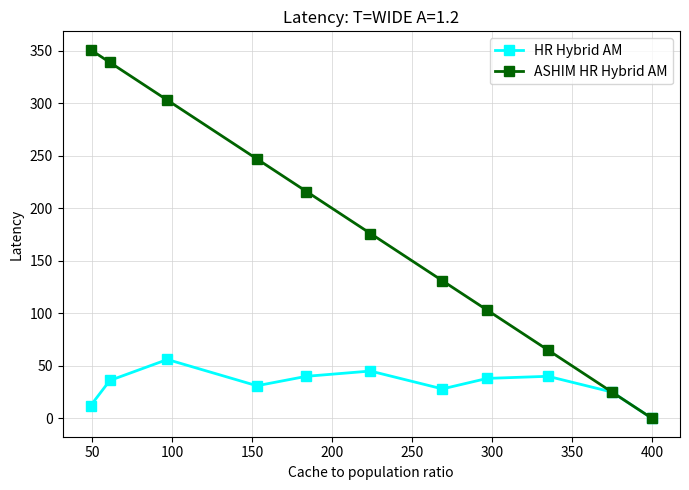

Which series has the widest spread of values?

ASHIM HR Hybrid AM